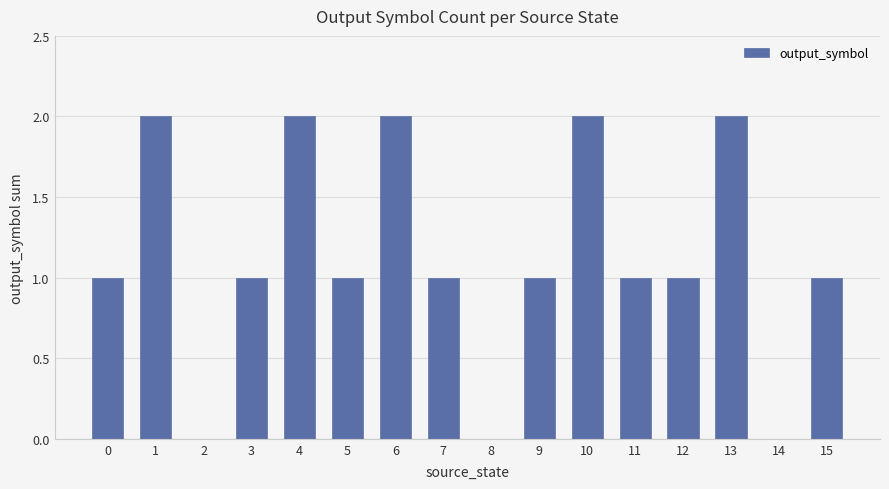

What is the change in value from 12 to 13?

+1